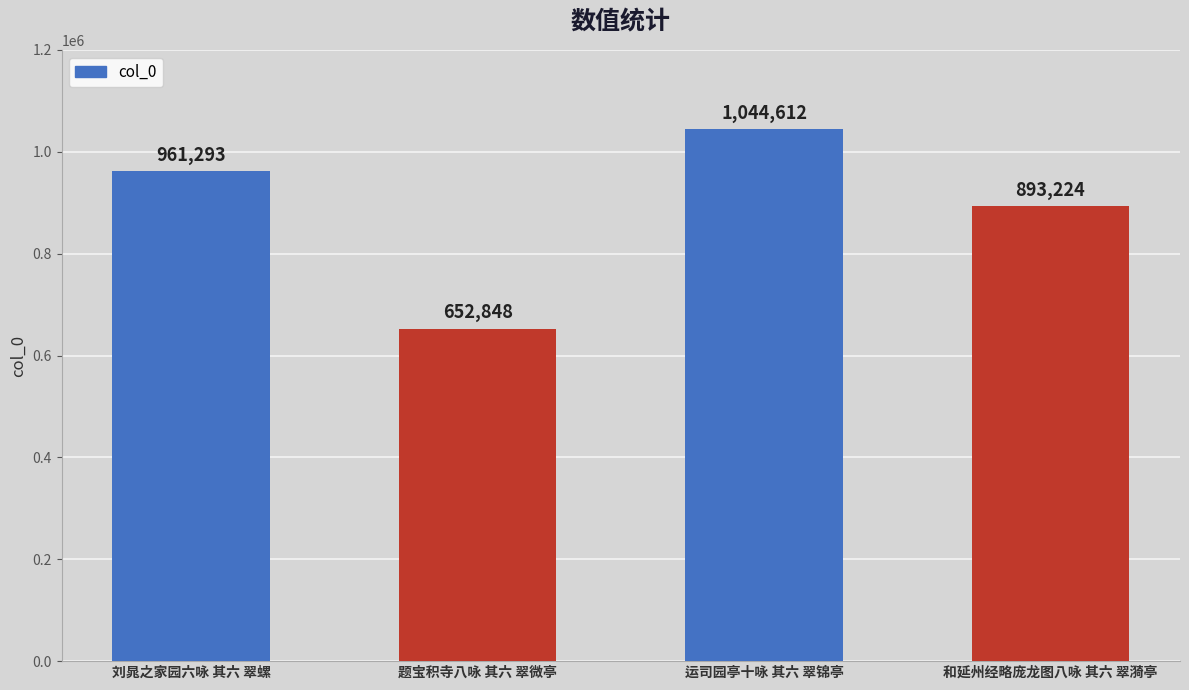

Between 运司园亭十咏 其六 翠锦亭 and 和延州经略庞龙图八咏 其六 翠漪亭, which is larger?

运司园亭十咏 其六 翠锦亭